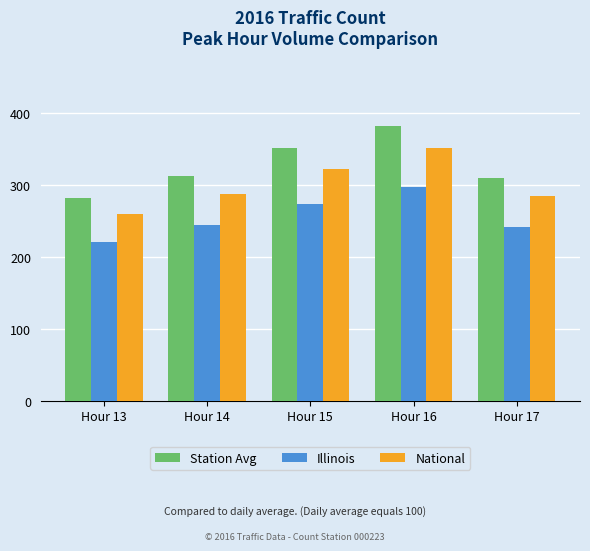

How many data points in National are less than 287?

2